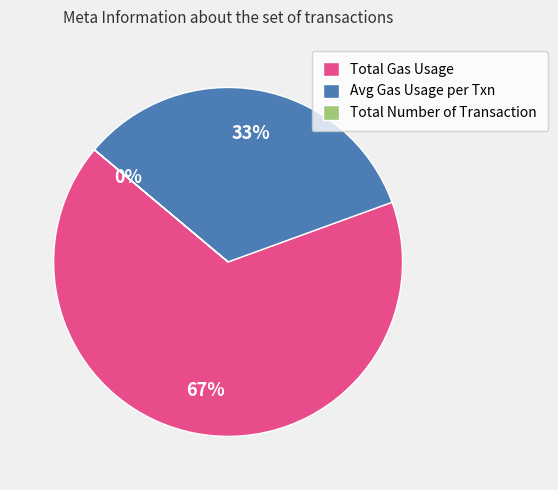

What is the largest slice in the pie chart?

Total Gas Usage